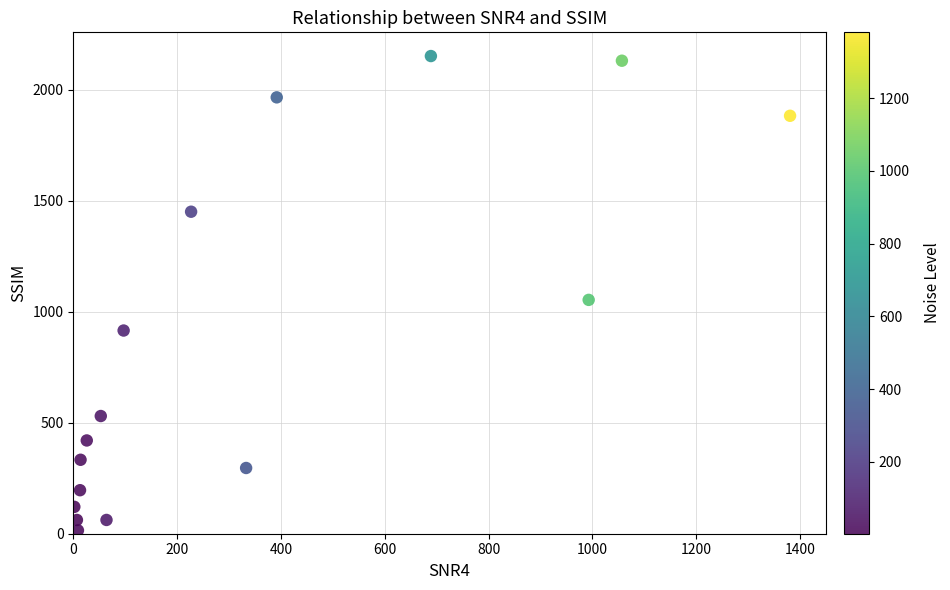

What is the range of Y values (max minus min)?

2136